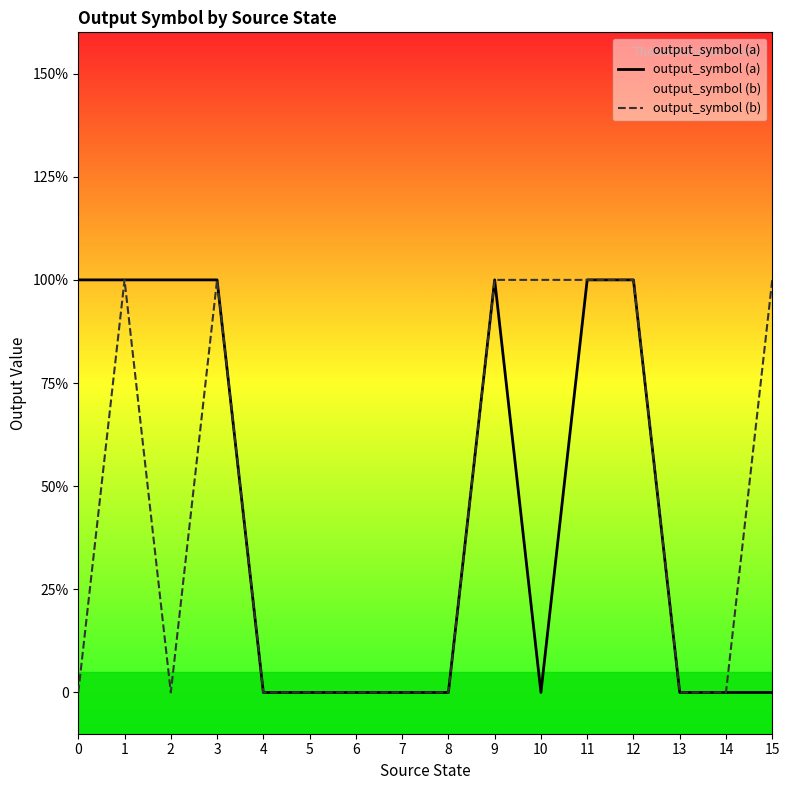

True or false: output_symbol (b) and output_symbol (a) intersect in this chart.

False